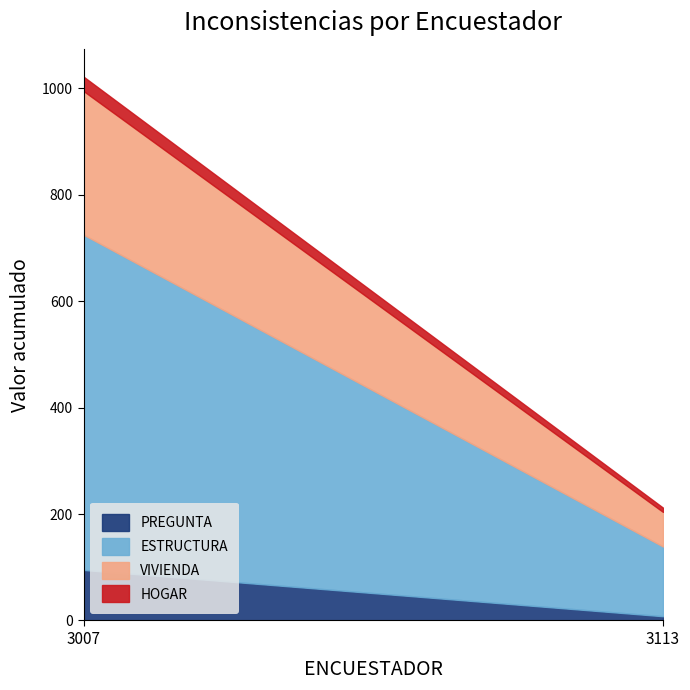

What is the maximum value for PREGUNTA?

95.0